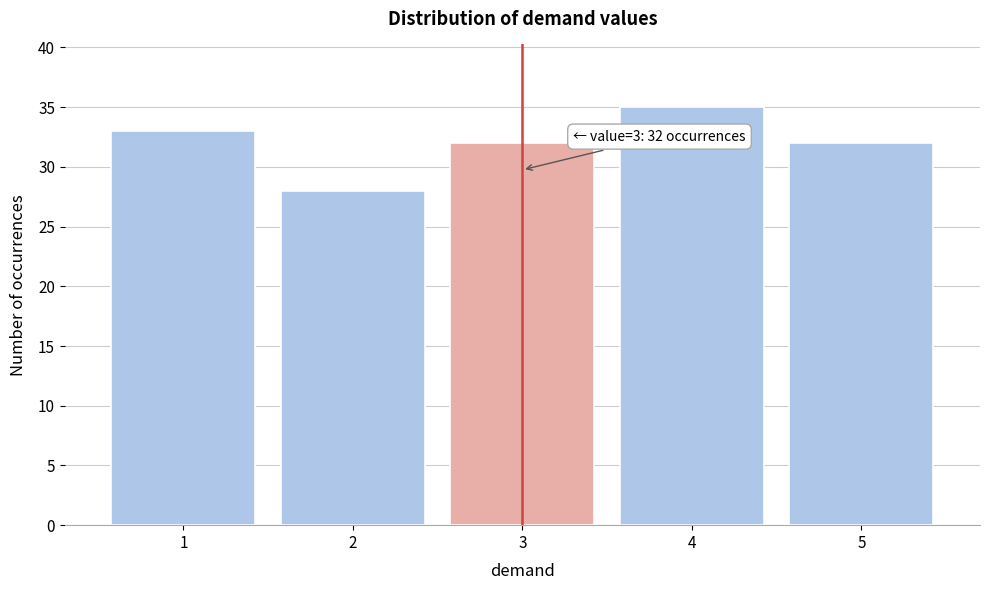

Reading right to left, transcribe all the data shown in this chart.

32	35	32	28	33